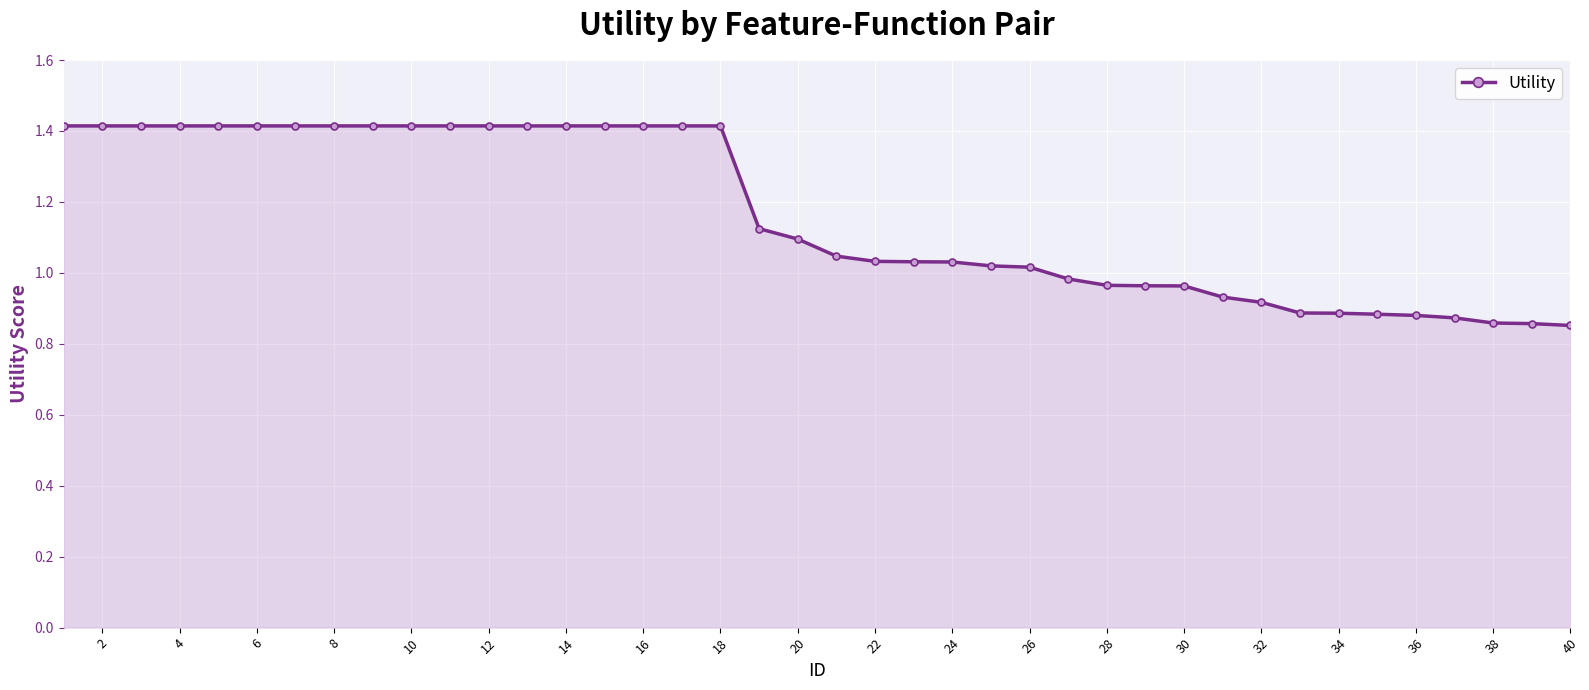

How many lines are shown in the chart?

1